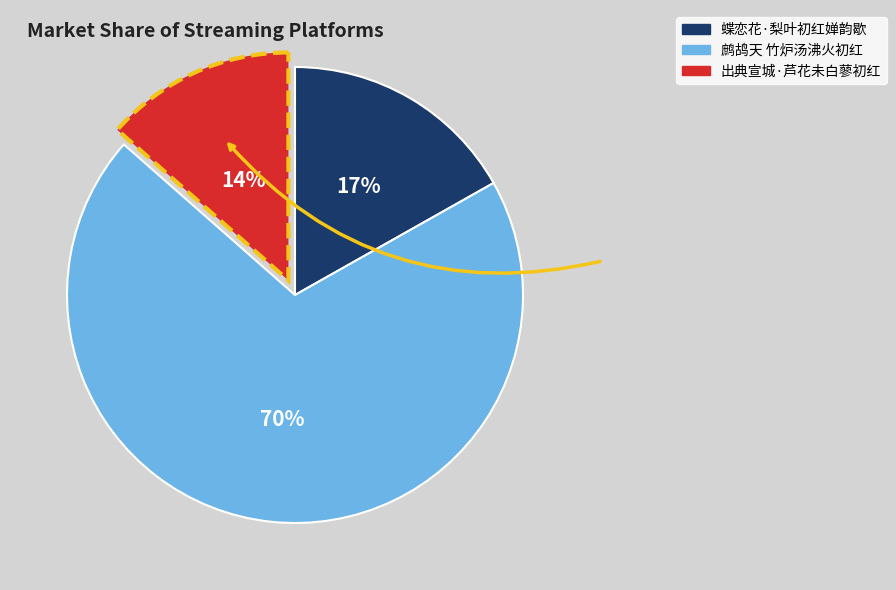

What is the smallest slice in the pie chart?

出典宣城·芦花未白蓼初红